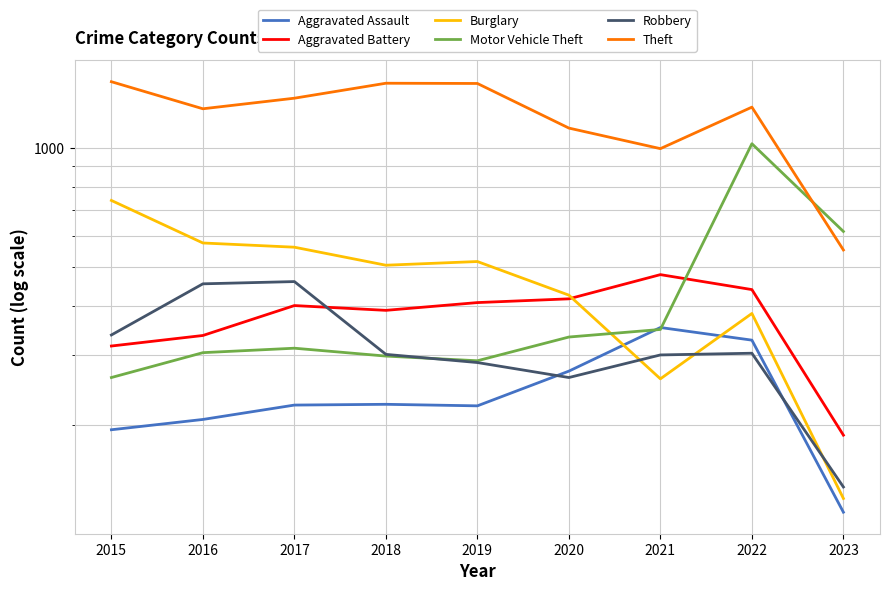

True or false: Robbery and Motor Vehicle Theft intersect in this chart.

True